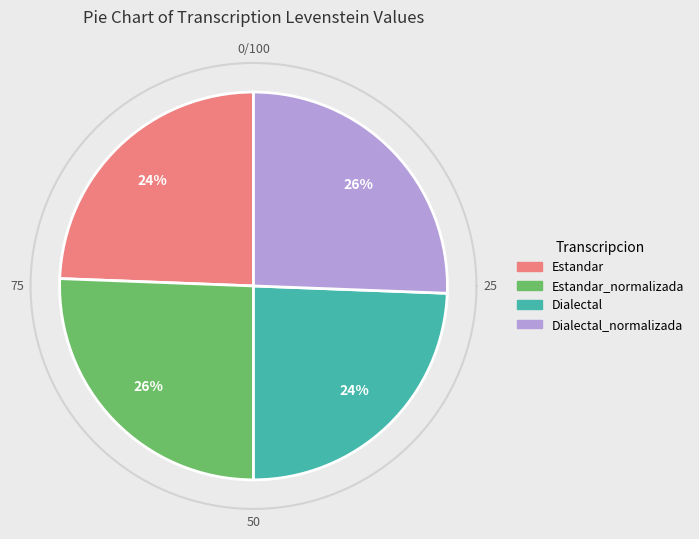

Which category has the biggest portion of the pie?

Estandar_normalizada